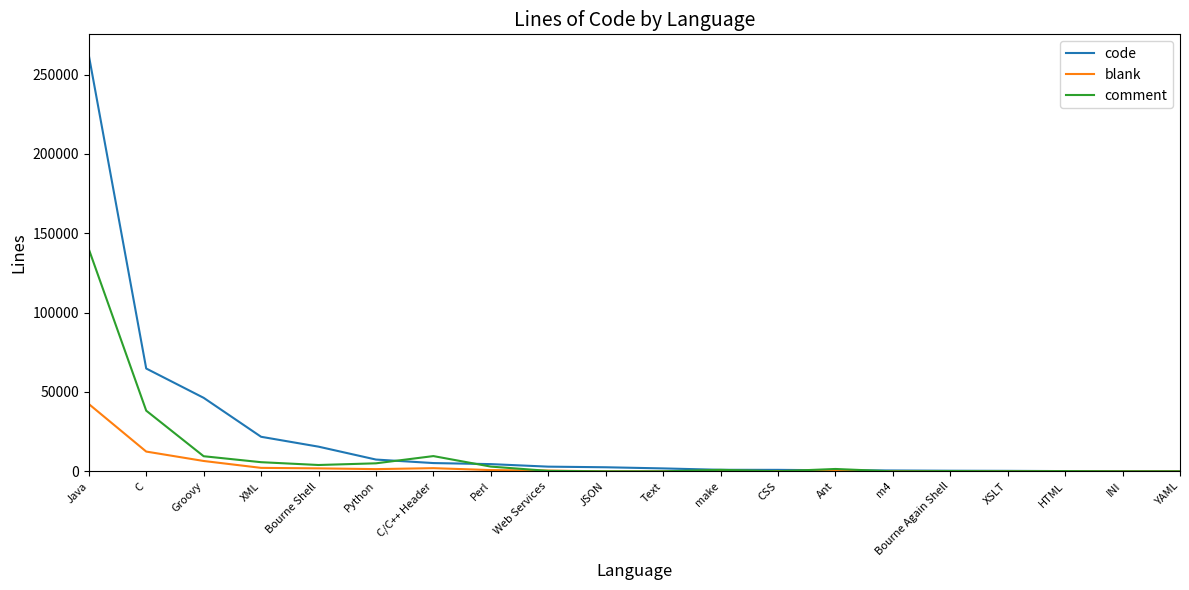

At which label is code closest to 131144?

C